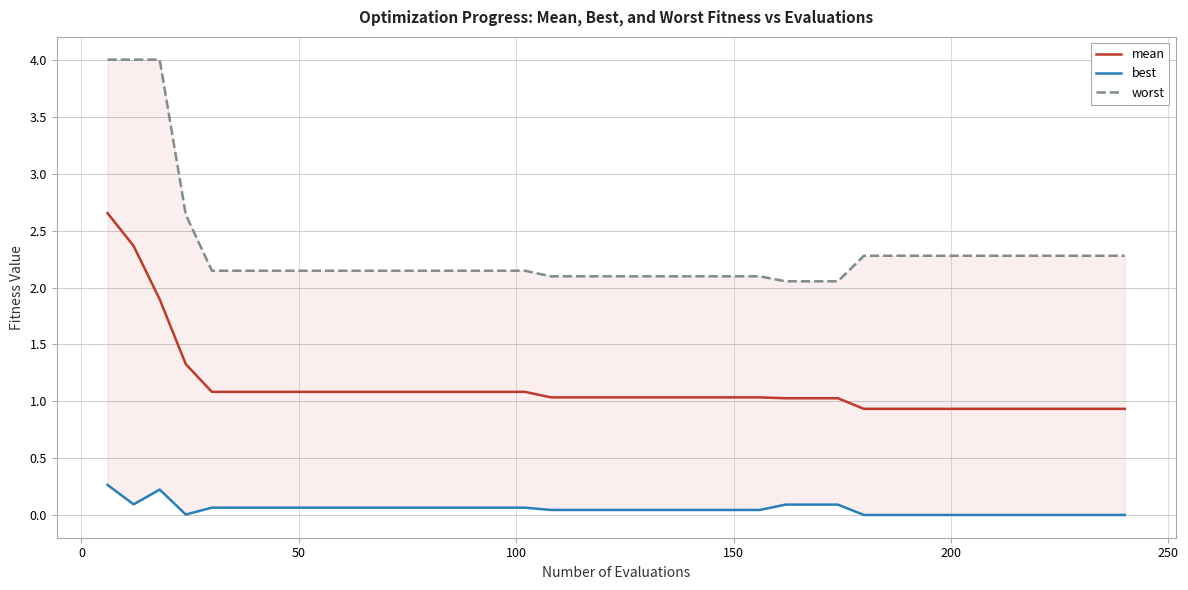

What is the minimum value for mean?

0.9